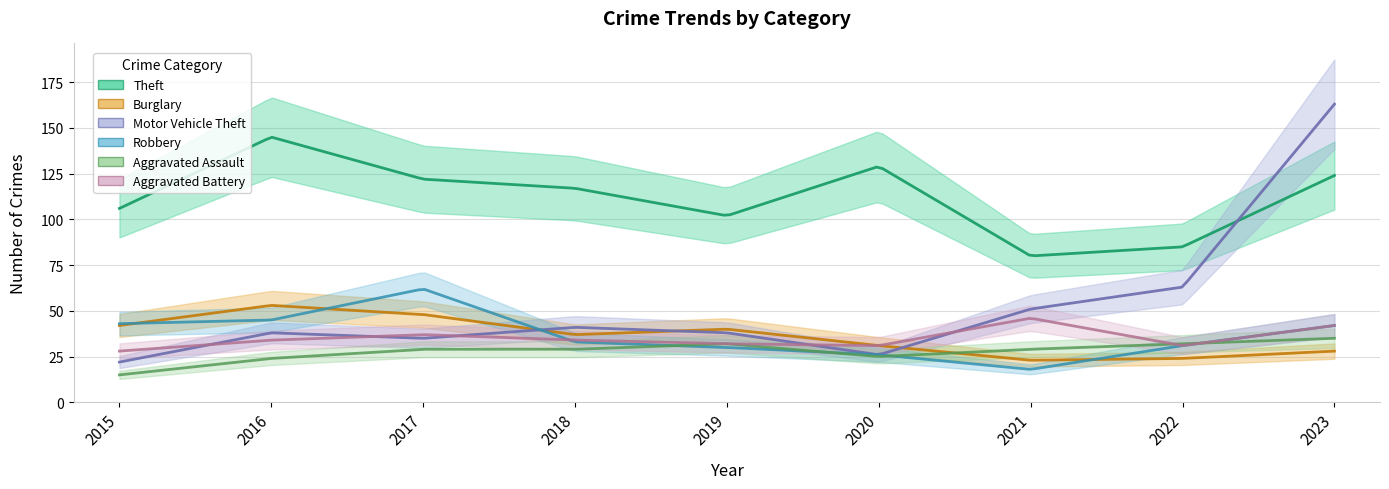

At which category is the sum across all series the highest?

2023